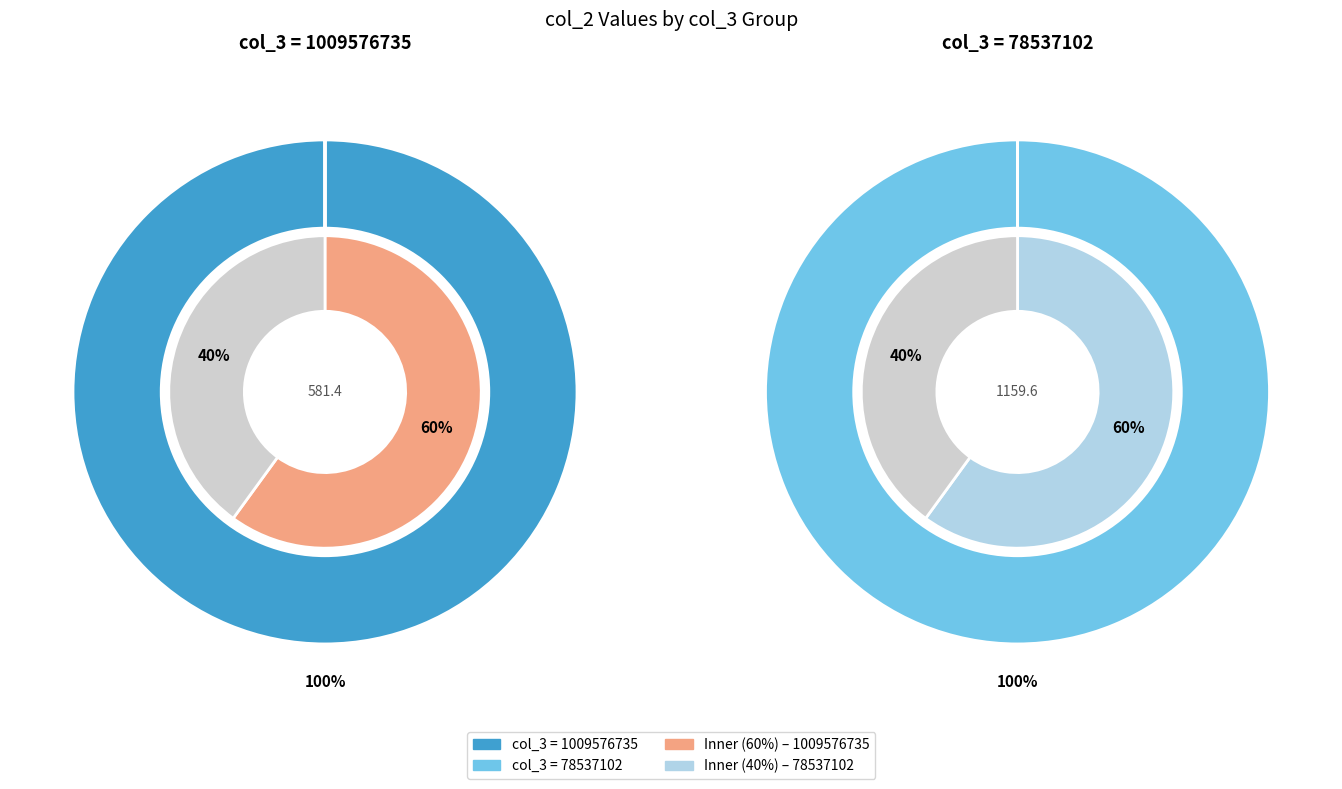

What is the smallest slice in the pie chart?

1009576735